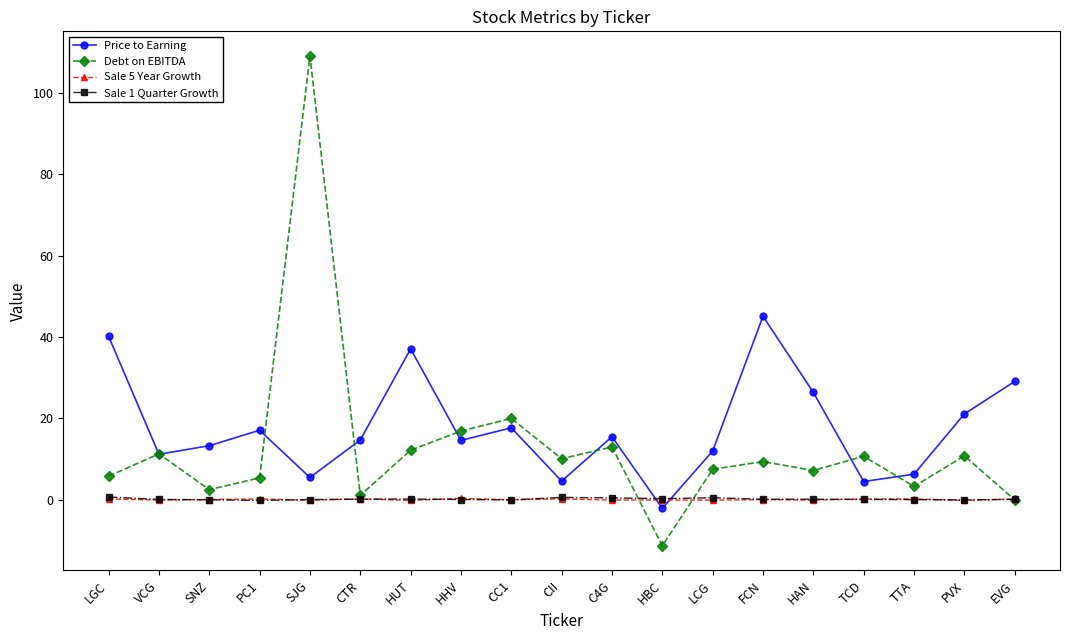

True or false: Price to Earning and Sale 5 Year Growth cross at least once.

True